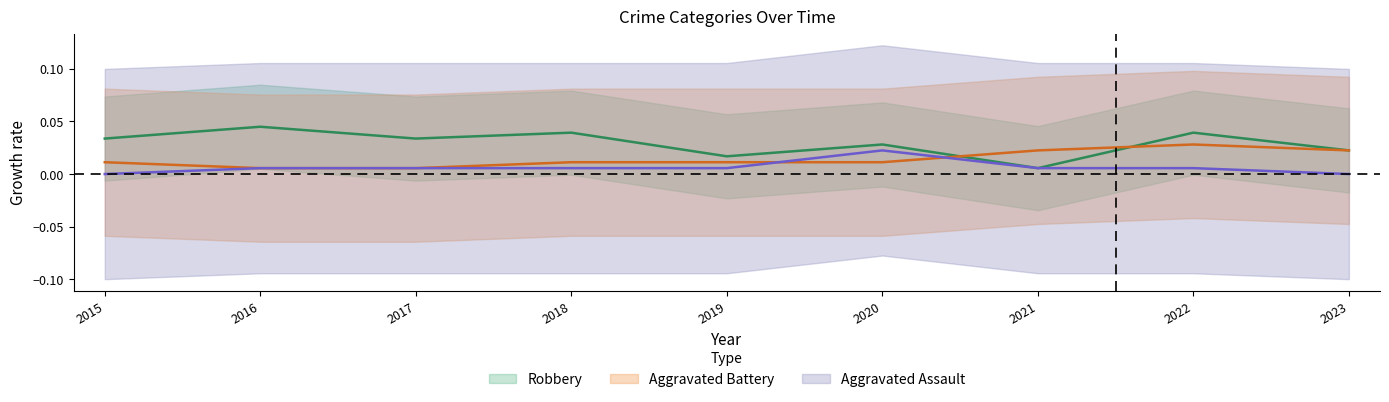

In Aggravated Assault, how many points are higher than both neighbors (excluding endpoints)?

1